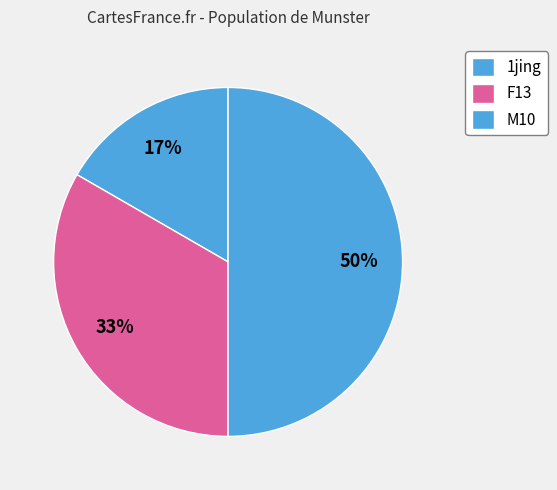

To the nearest percent, what percentage of the pie is F13?

33%